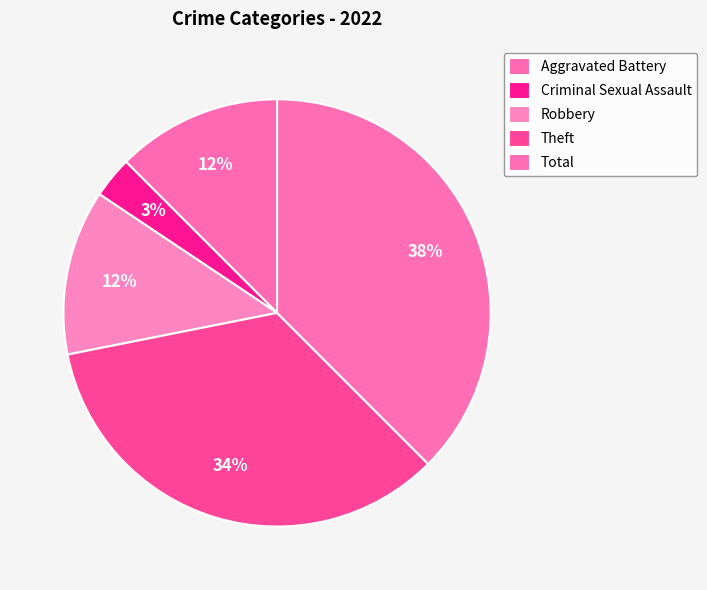

What portion of the pie excludes Theft?

65.6%